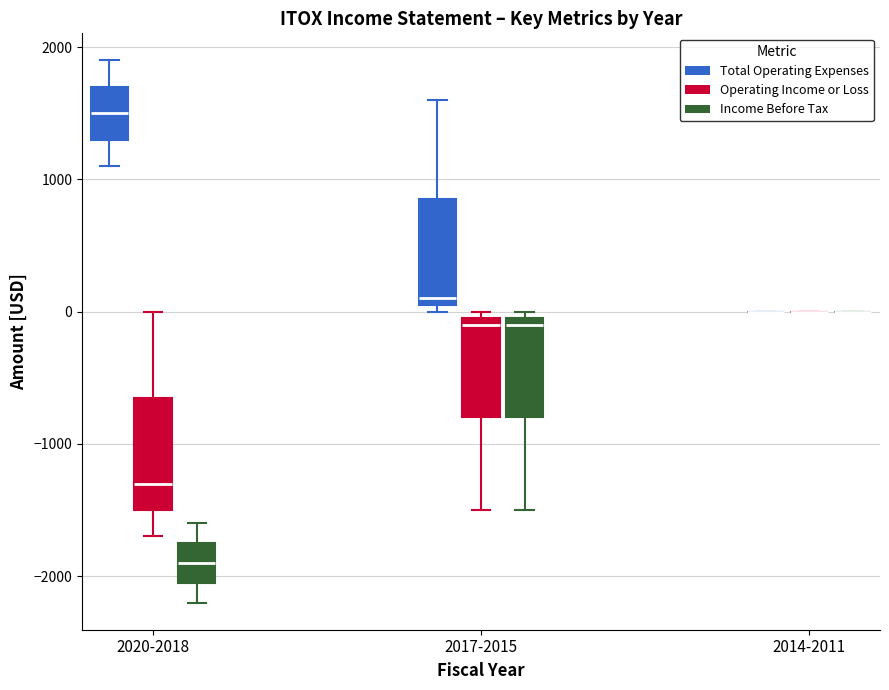

Reading left to right, transcribe this box plot: for each box, give where its median line is, the range the box spans, and where its two whiskers end, as read against the y-axis. The values are not printed on the chart, so give them approximately, as read against the axis.

2020-2018 (Total Operating Expenses): median 1500, box 1300 to 1700, whiskers 1100 to 1900
2020-2018 (Operating Income or Loss): median -1300, box -1500 to -600, whiskers -1700 to 0
2020-2018 (Income Before Tax): median -1900, box -2000 to -1700, whiskers -2200 to -1600
2017-2015 (Total Operating Expenses): median 100 (just above the box's lower edge), box 100 to 900, whiskers 0 to 1600
2017-2015 (Operating Income or Loss): median -100, box -800 to 0, whiskers -1500 to 0 (just above the box's upper edge)
2017-2015 (Income Before Tax): median -100, box -800 to 0, whiskers -1500 to 0 (just above the box's upper edge)
2014-2011 (Total Operating Expenses): box collapsed to a line at 0, whiskers 0 to 0
2014-2011 (Operating Income or Loss): box collapsed to a line at 0, whiskers 0 to 0
2014-2011 (Income Before Tax): box collapsed to a line at 0, whiskers 0 to 0